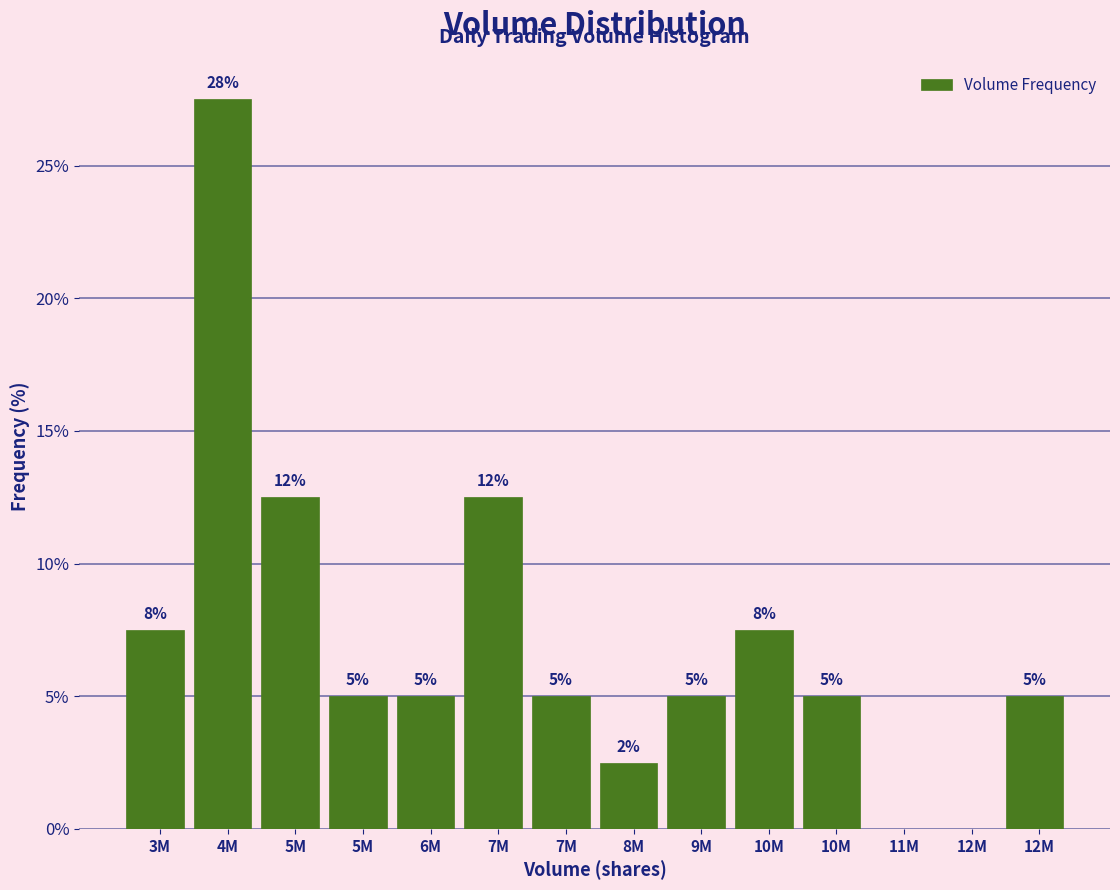

How many positive values are there?

12